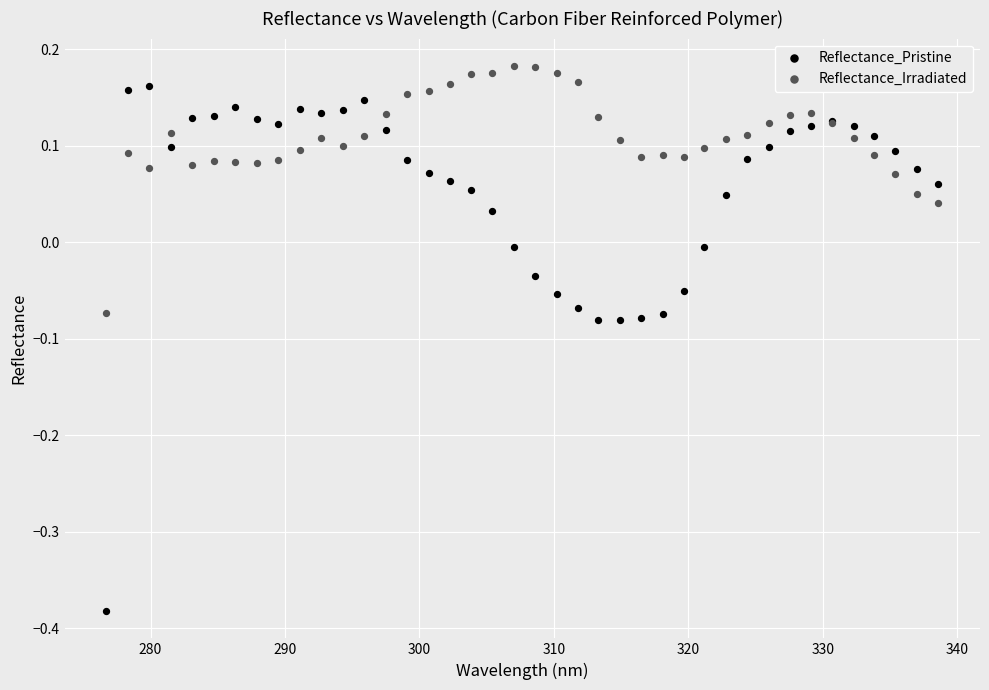

Which series has the largest Y range (max minus min)?

Reflectance_Pristine